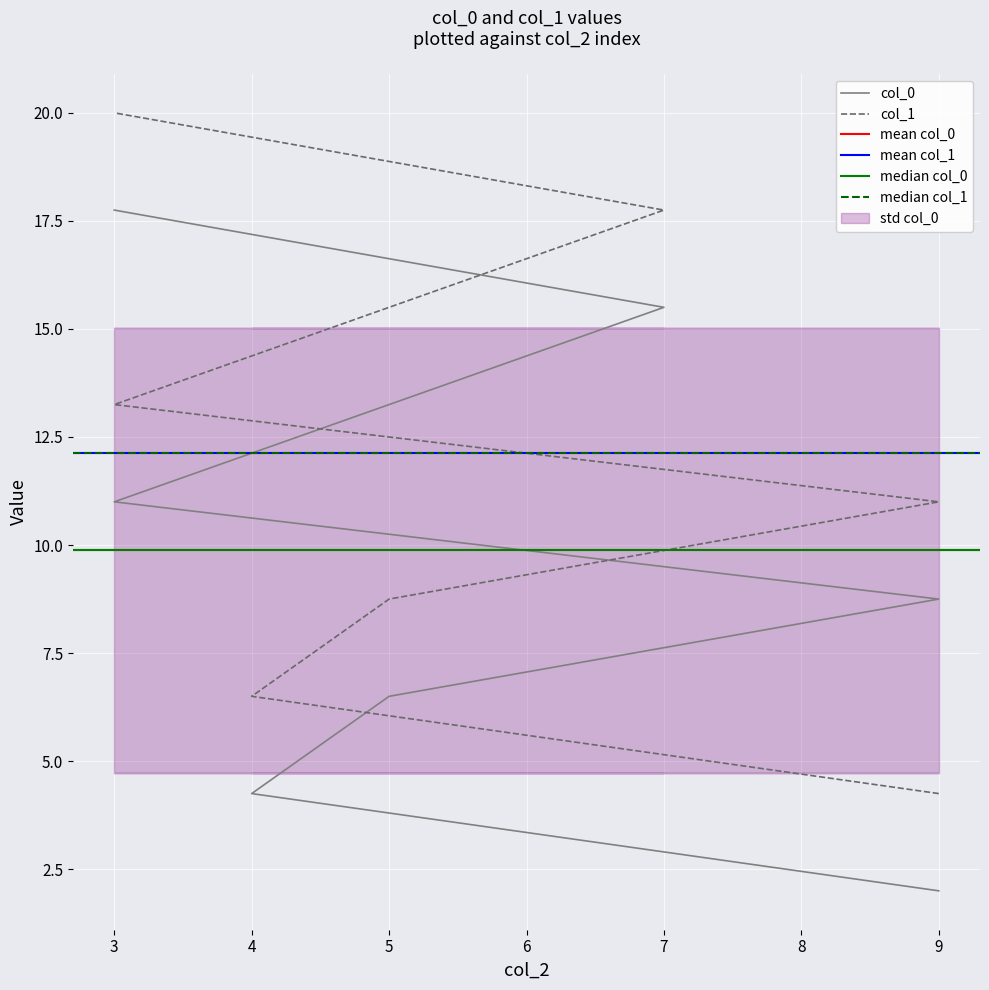

Where is col_0 nearest to the value 9?

9